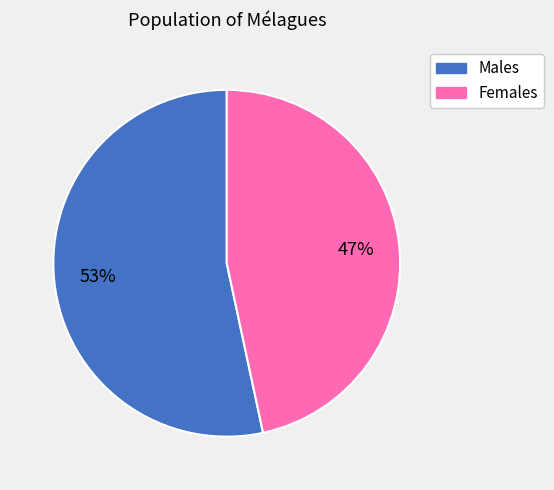

Is there any slice that represents more than half of the pie?

Yes